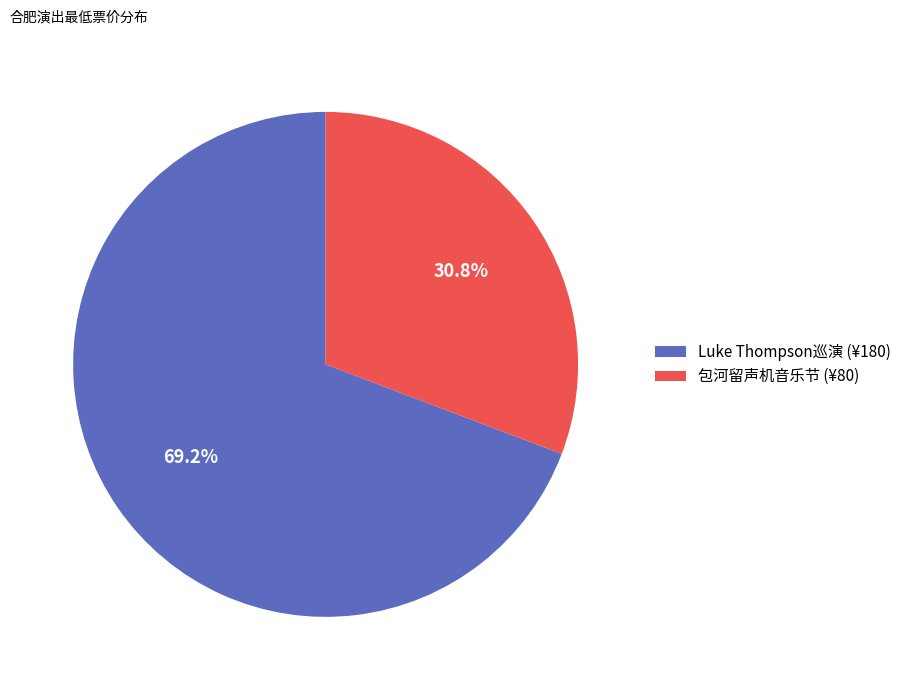

Count the number of slices in the pie.

2